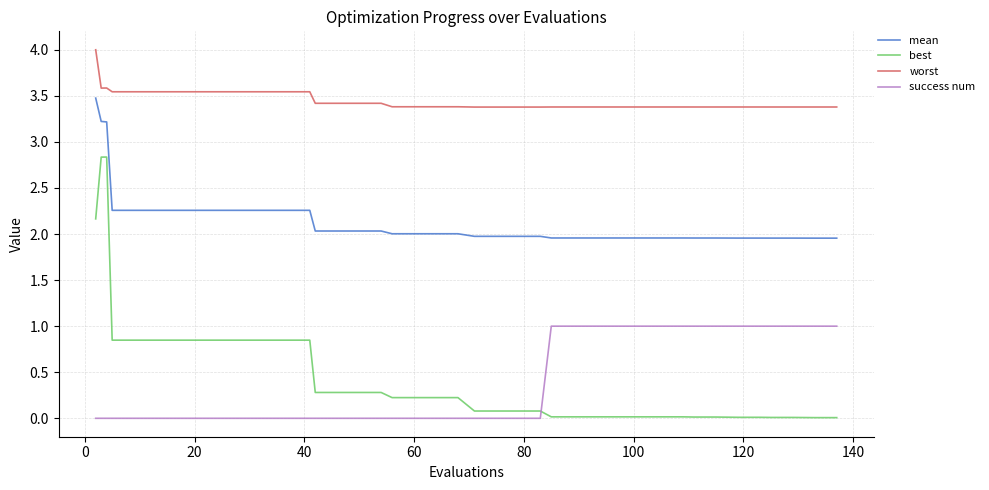

Which series has the largest range (max minus min)?

best